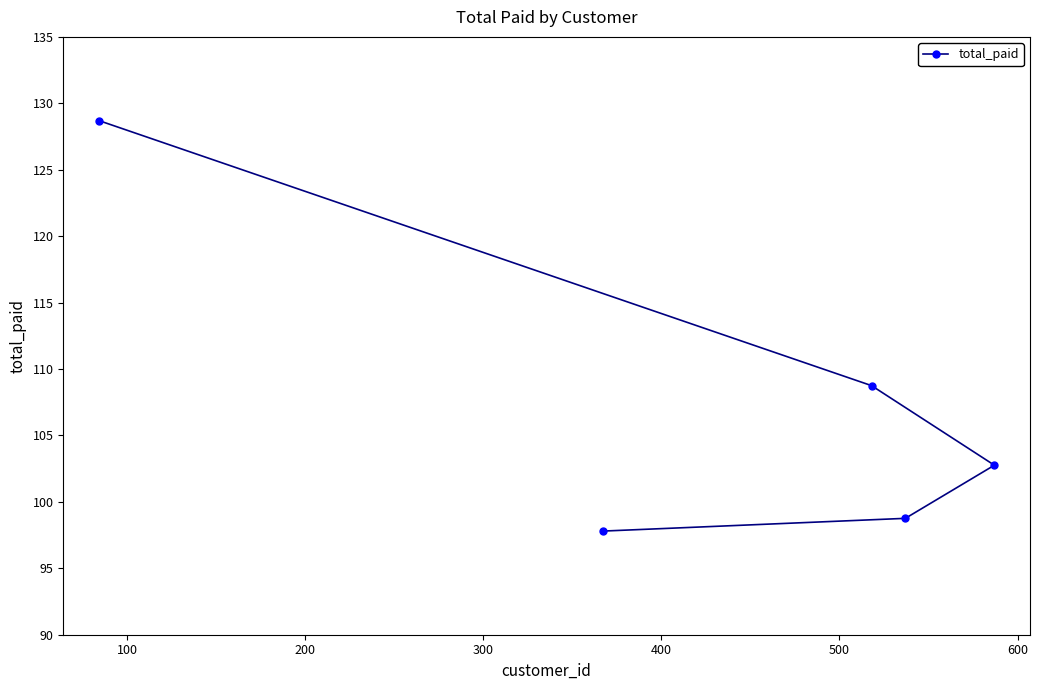

What is the difference between the maximum and minimum values?

30.9